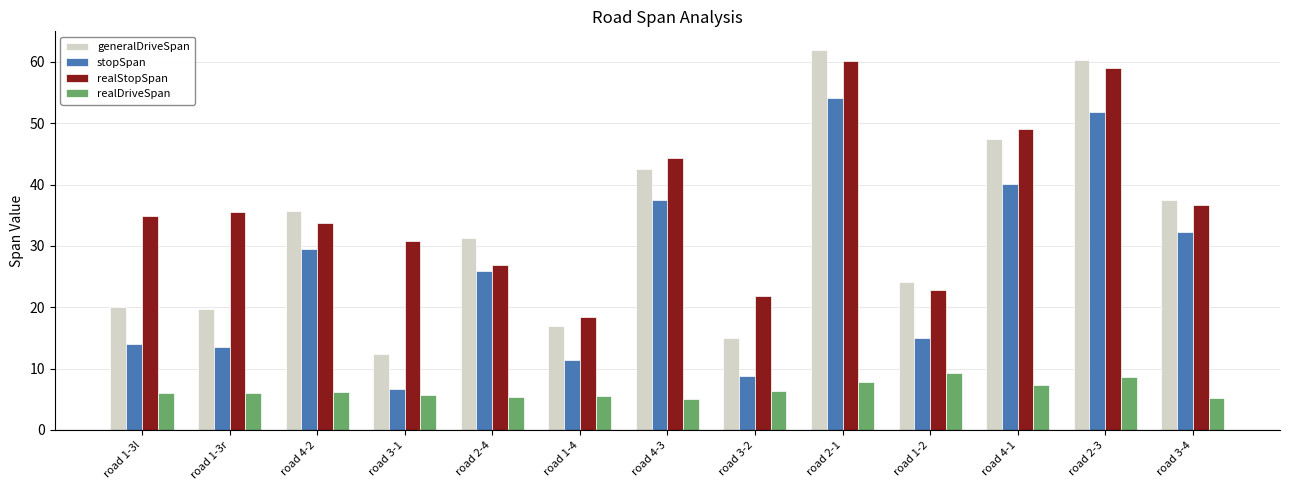

How many bars are there in total?

52